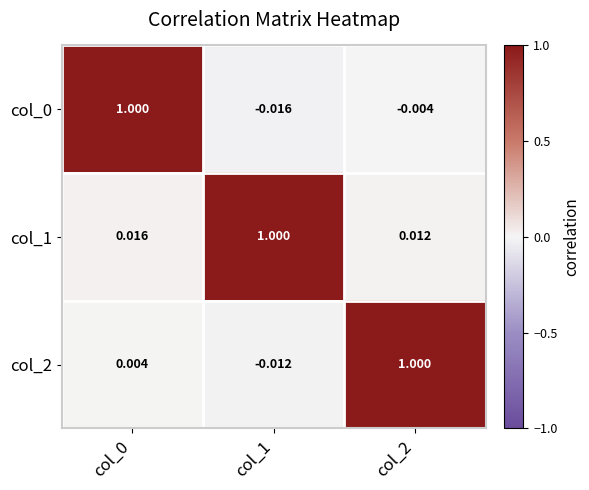

Is the value of col_2 at col_1 greater than the value of col_0 at col_0?

No